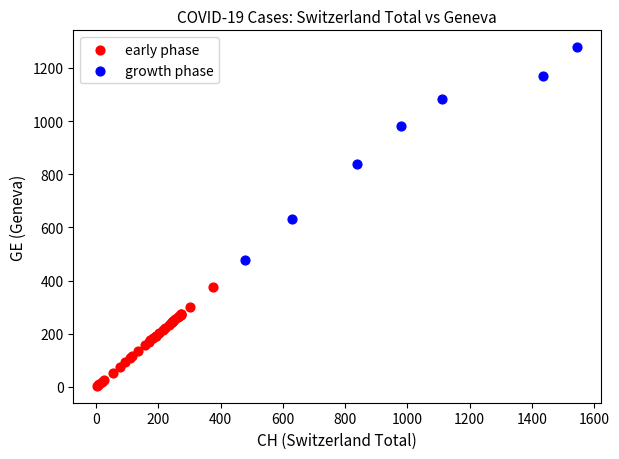

Which series has the widest spread of Y values?

growth phase